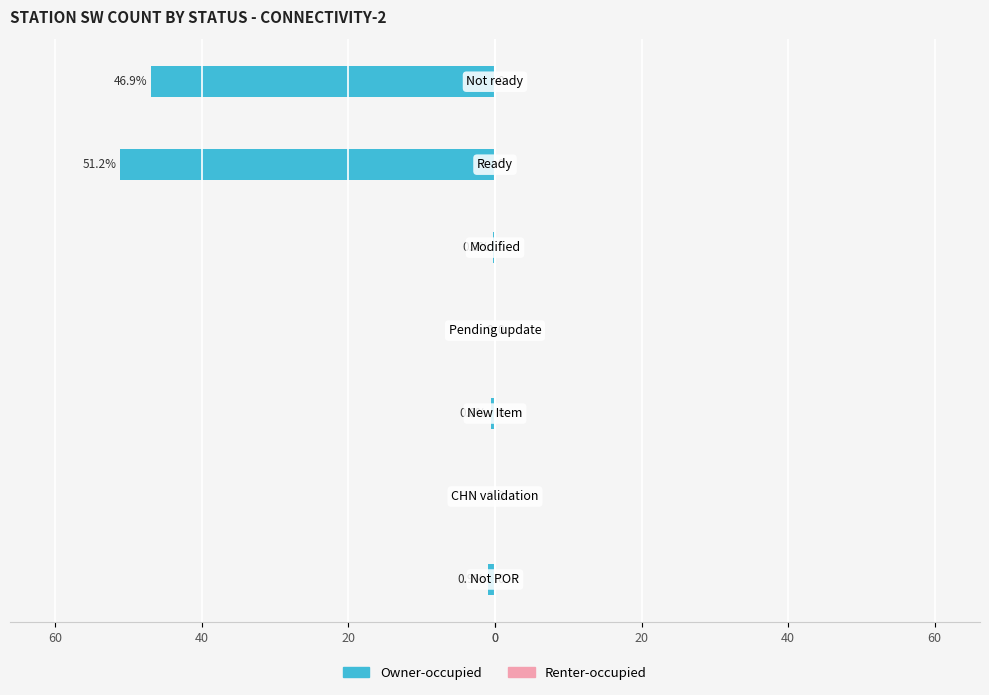

How many categories are shown in the chart?

7